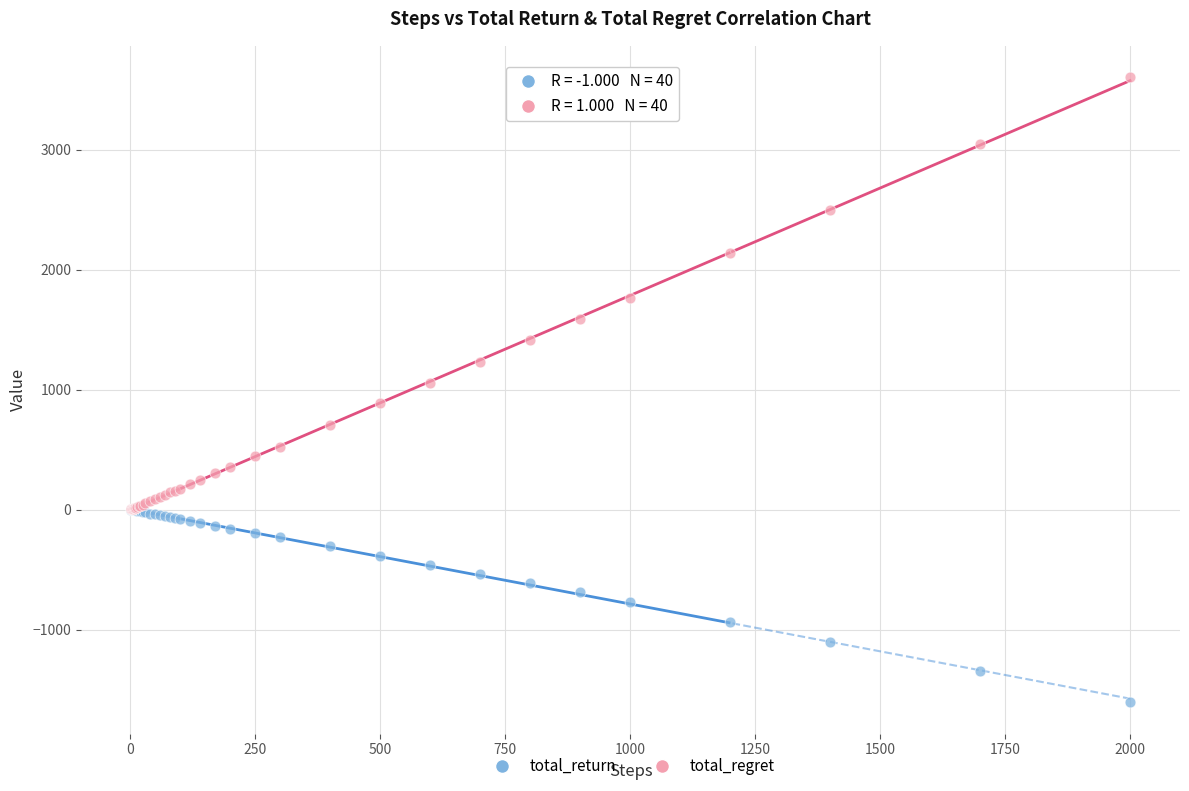

What are all the series names shown in the legend?

total_return, total_regret